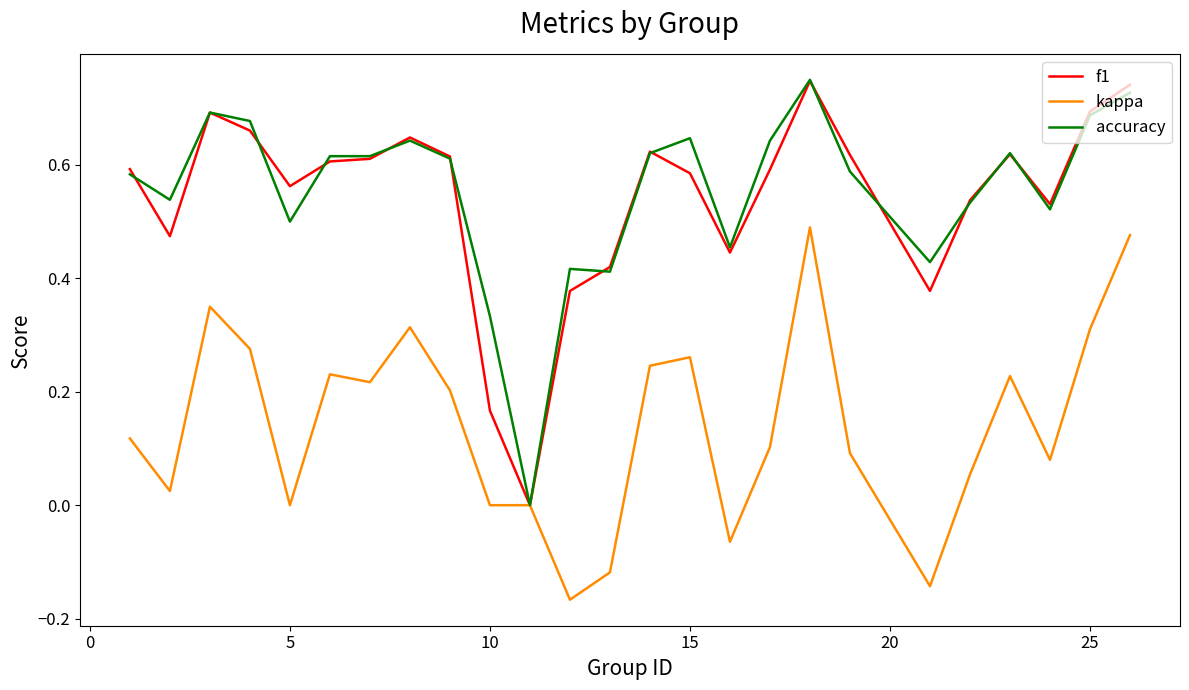

What are all the series names shown in the legend?

f1, kappa, accuracy